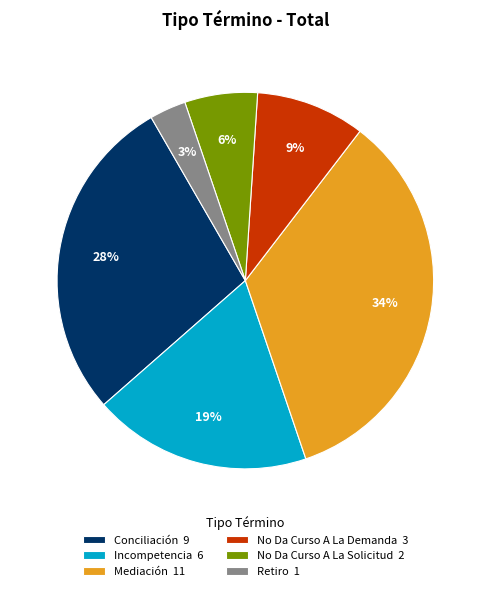

What is the ratio of the value at Mediación 11 to the value at Incompetencia 6?

1.8